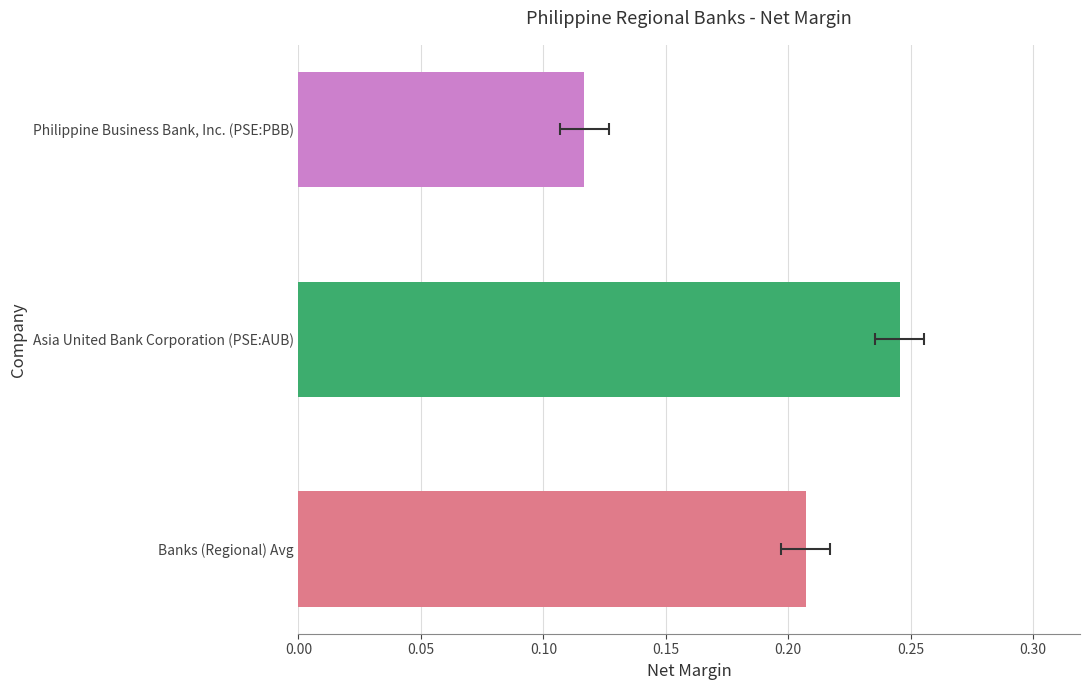

Are the bars grouped side by side (vs. stacked)?

No